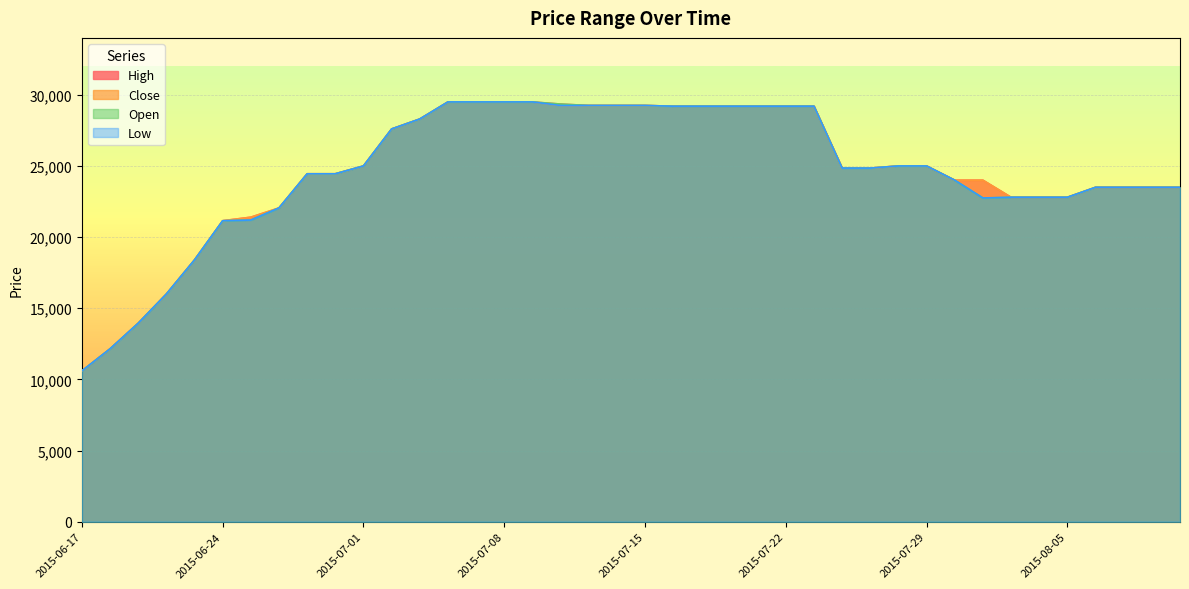

Which series has the largest total across all categories?

High